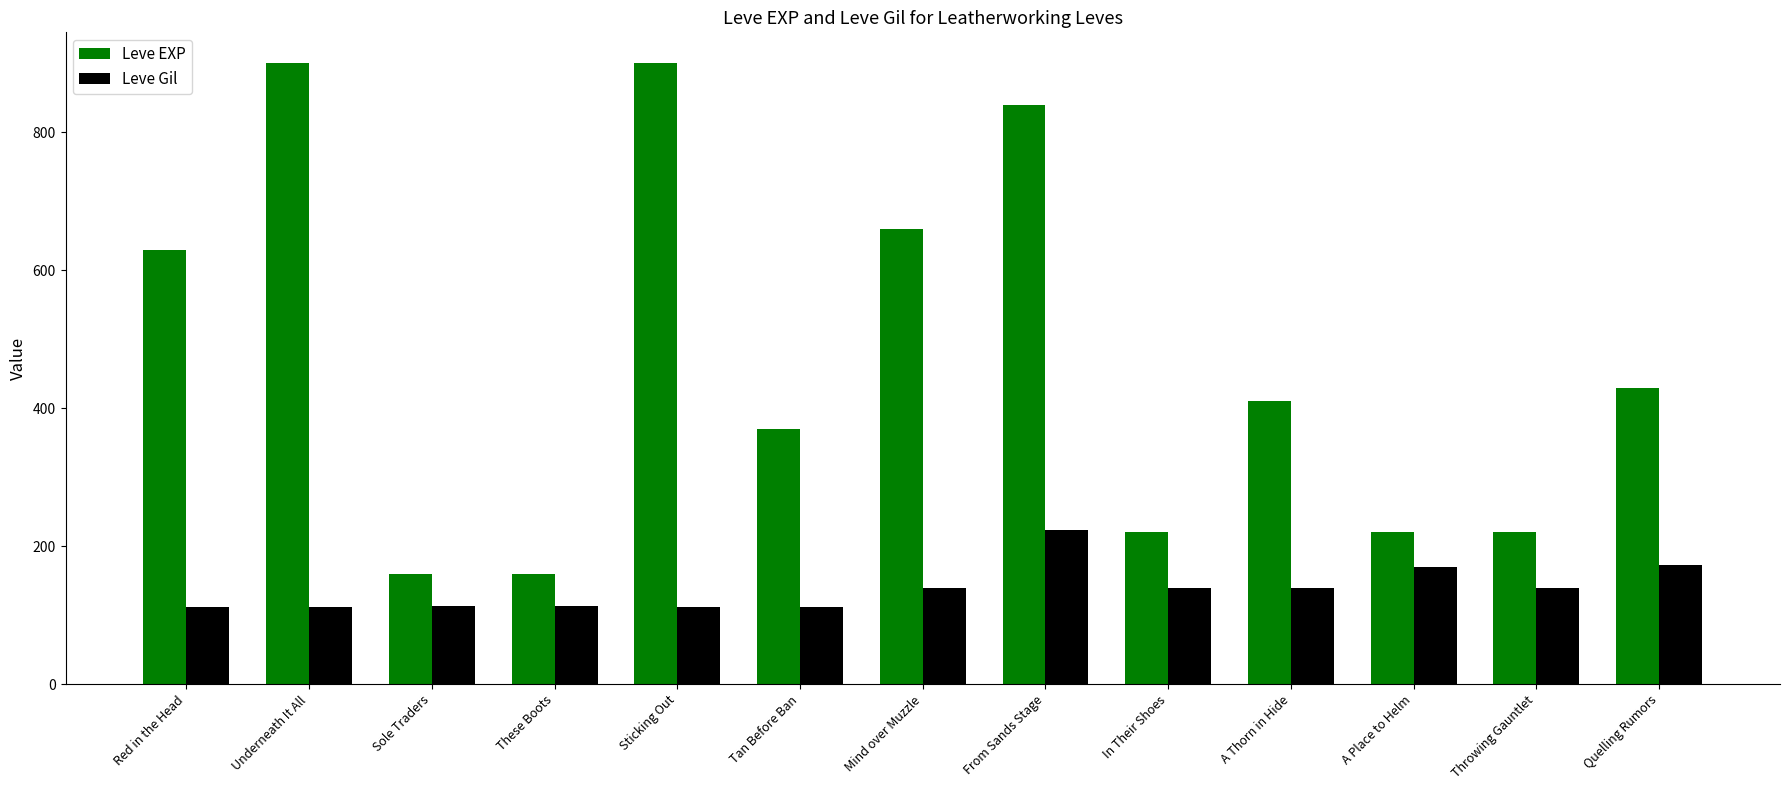

Which series has the largest total across all categories?

Leve EXP